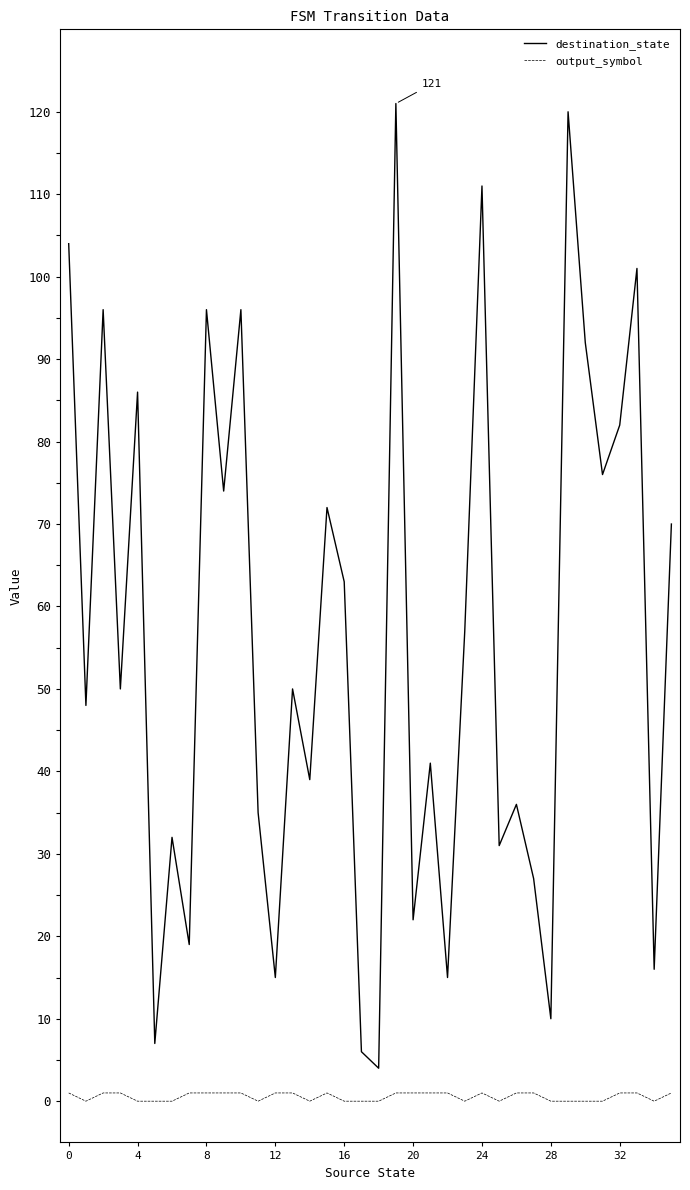

True or false: output_symbol and destination_state intersect in this chart.

False